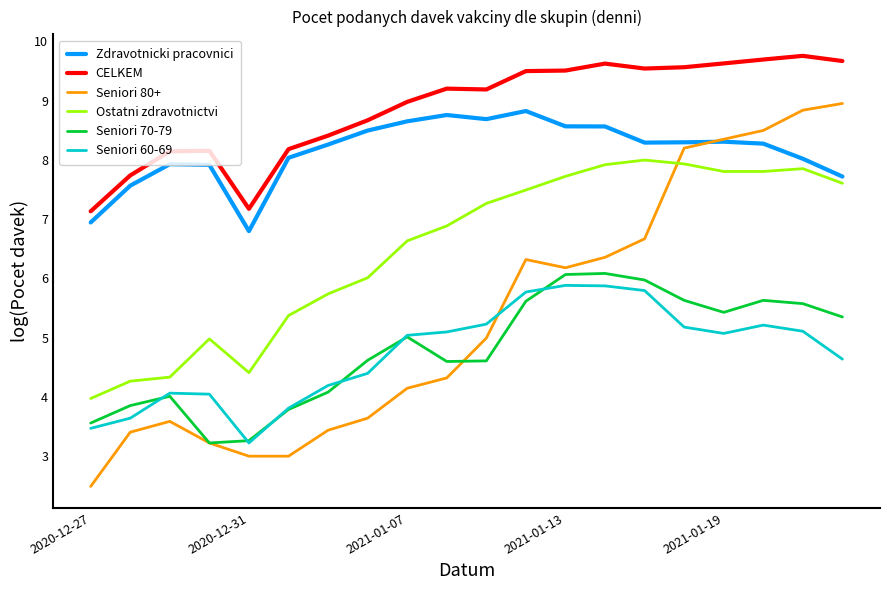

Which series has the largest range (max minus min)?

Seniori 80+